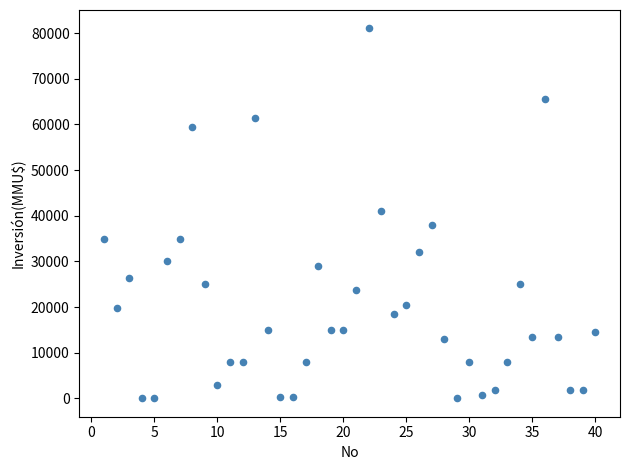

What is the range of Y values (max minus min)?

80980